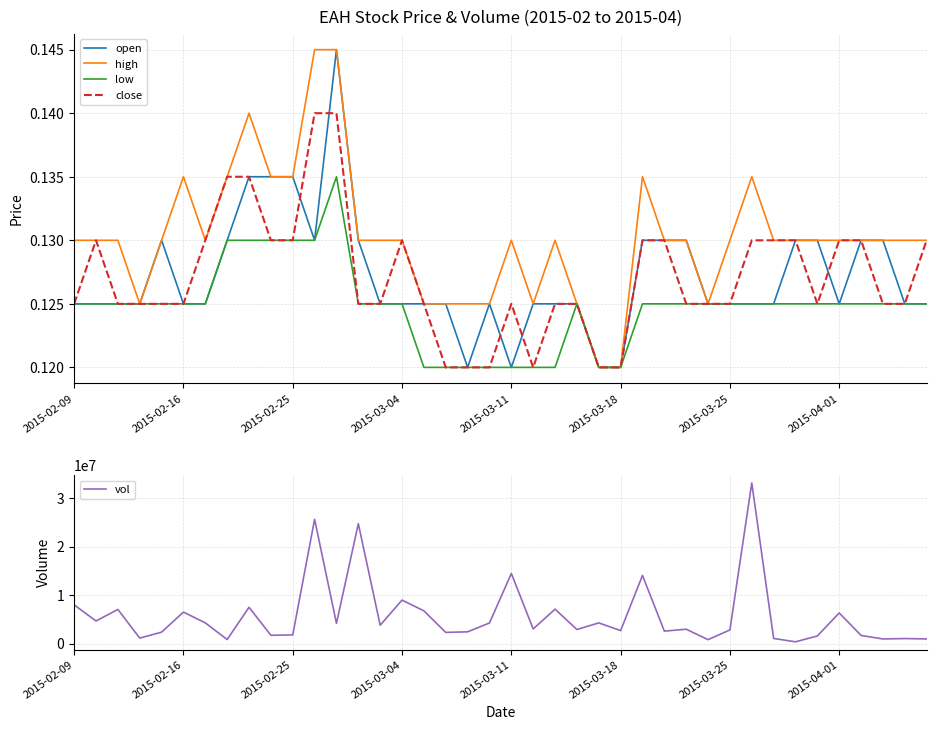

True or false: low and vol intersect in this chart.

False